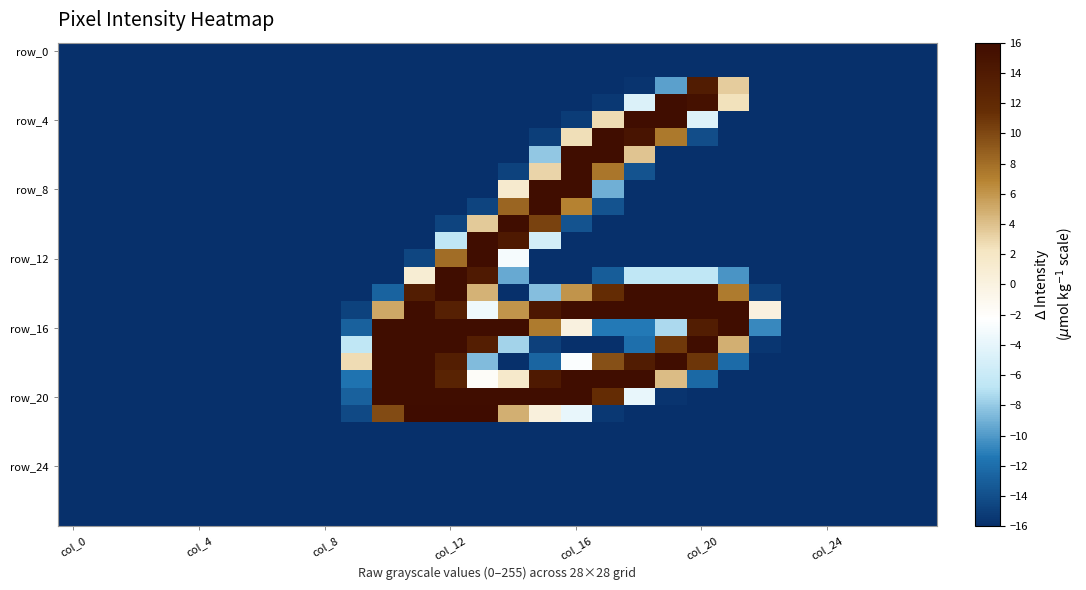

What is the maximum value shown in the chart?

16.0